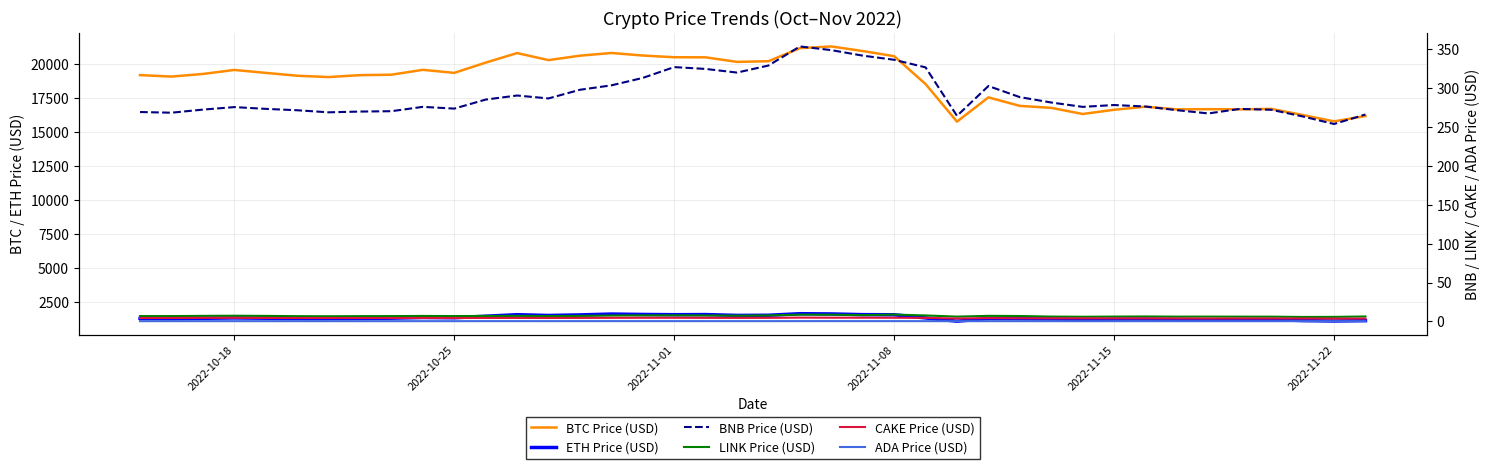

Does the chart display data point markers on the line(s)?

No